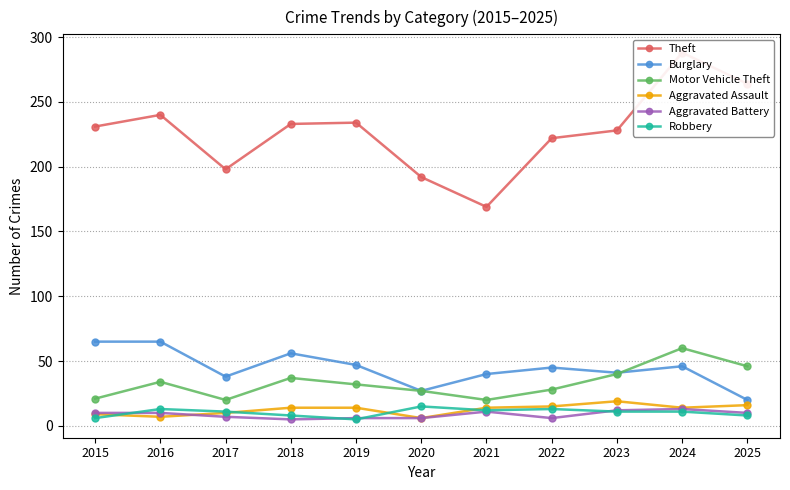

What is the average value of the Robbery series?

10